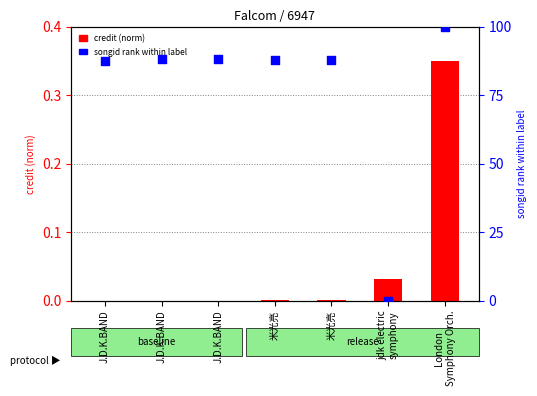

Which series reaches the minimum Y coordinate?

credit (norm)